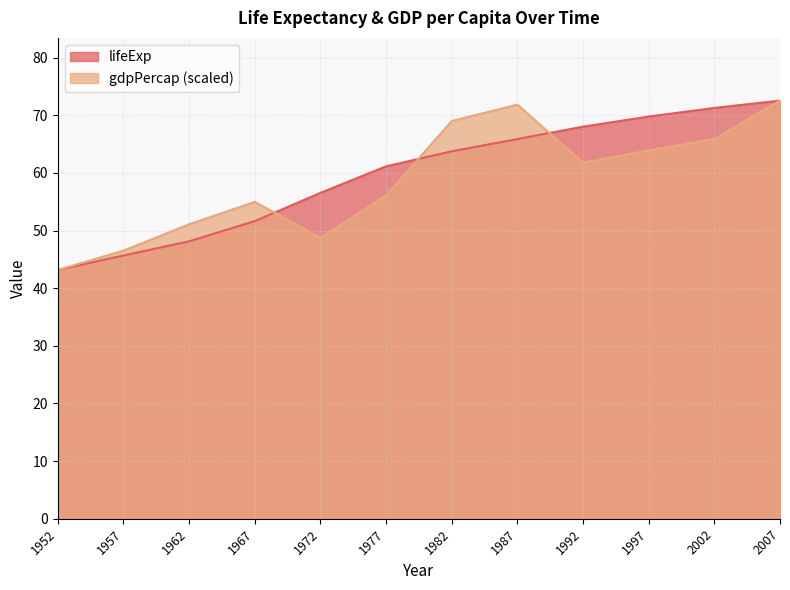

The gdpPercap series shows 46.5 at 1957. True or false?

True